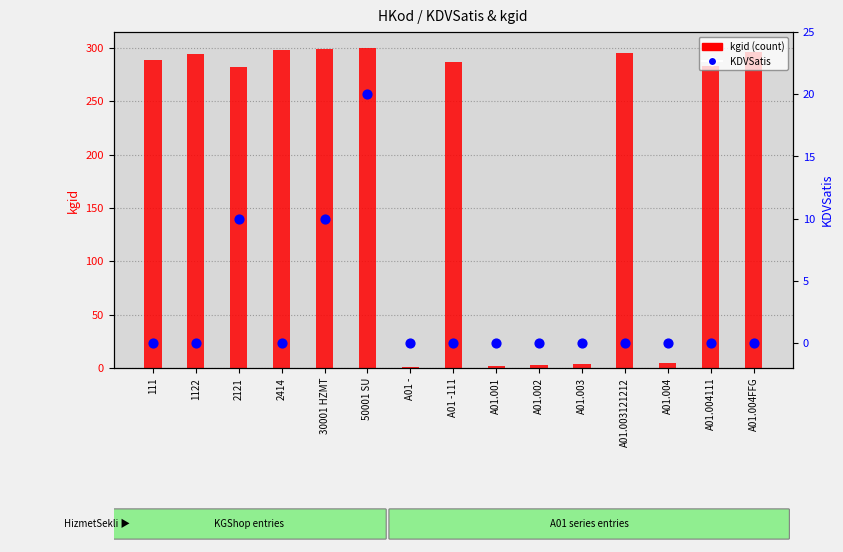

Which series contains the highest Y value?

kgid (count)